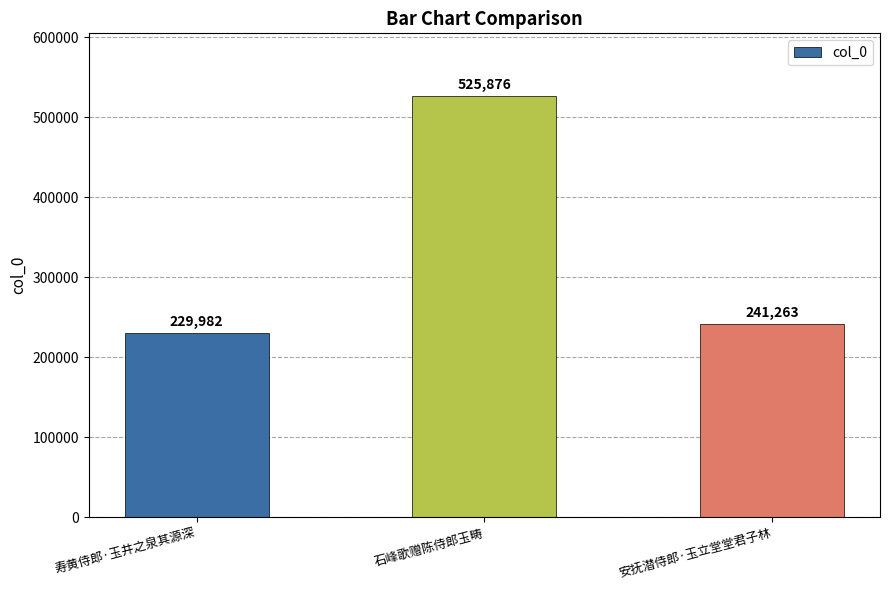

What is the average value?

332374